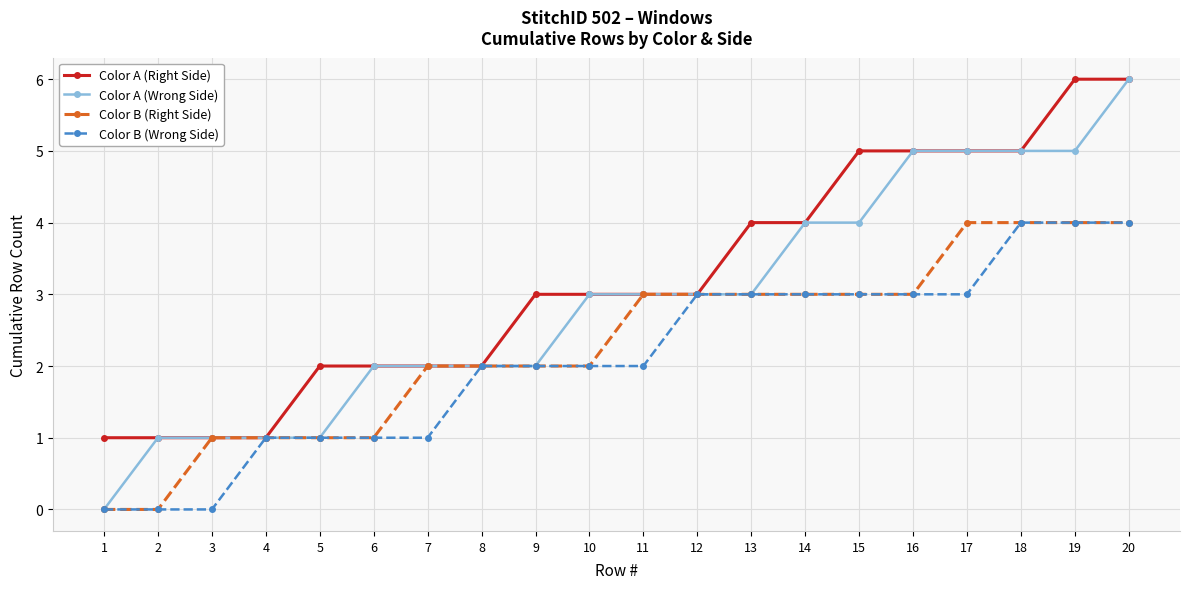

What is the highest value of the Color A (Wrong Side) series?

6